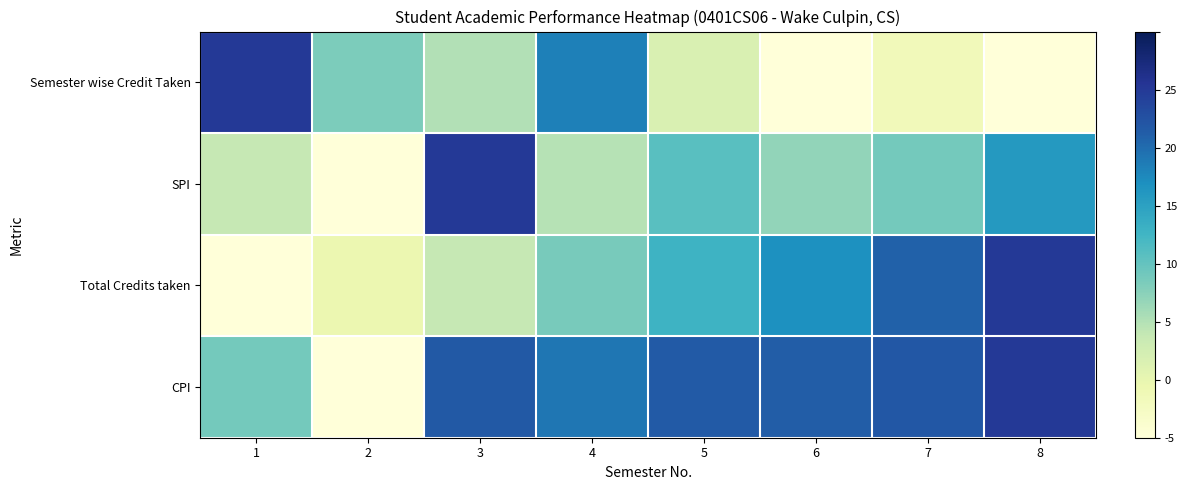

Which has a higher value, 7 or 2?

2